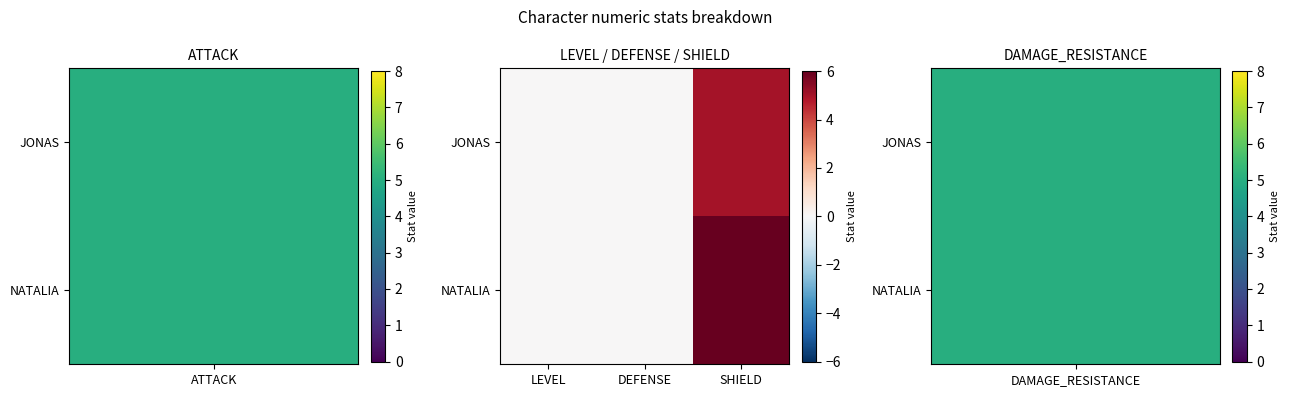

Rank the series by their maximum value, from highest to lowest.

NATALIA, JONAS